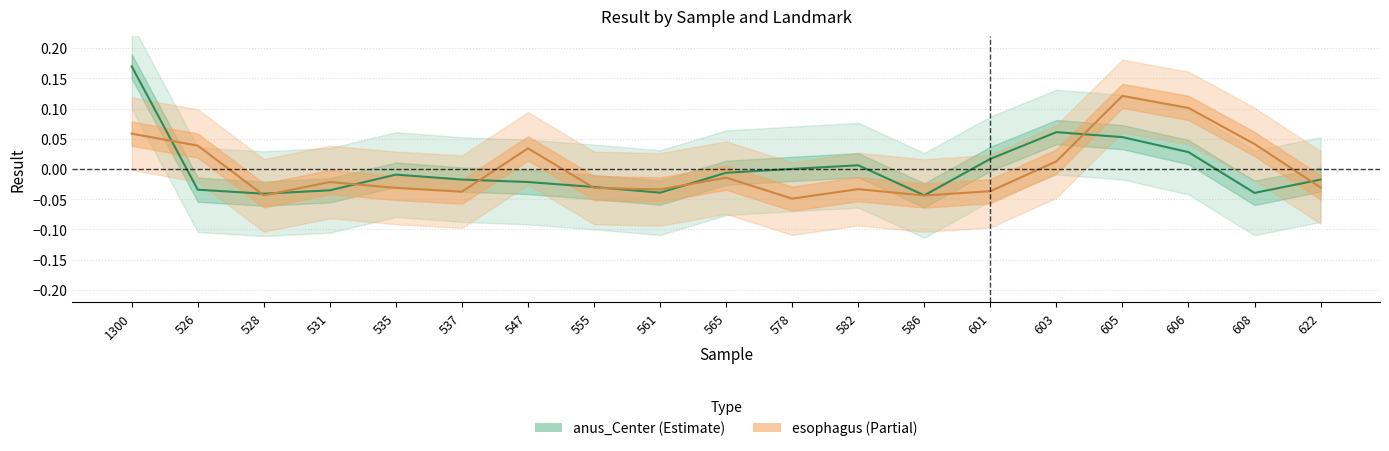

True or false: anus_Center has more than 1 interior local peaks.

True